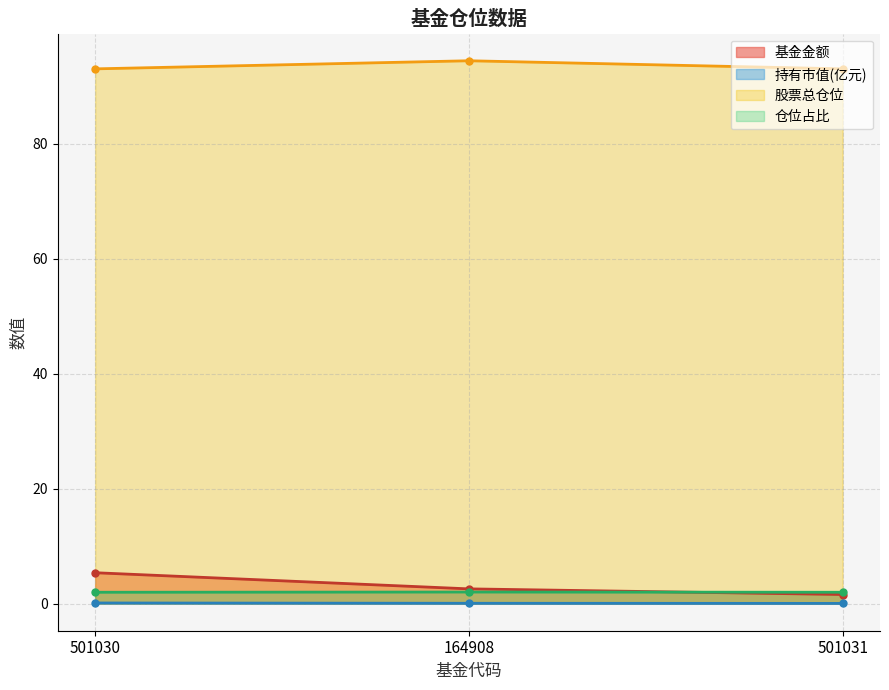

Reading left to right, extract all data points from this chart.

基金金额: 501030=5.4	164908=2.6	501031=1.6
持有市值(亿元): 501030=0.1	164908=0.1	501031=0.0
股票总仓位: 501030=93.0	164908=94.5	501031=93.0
仓位占比: 501030=2.0	164908=2.0	501031=2.0